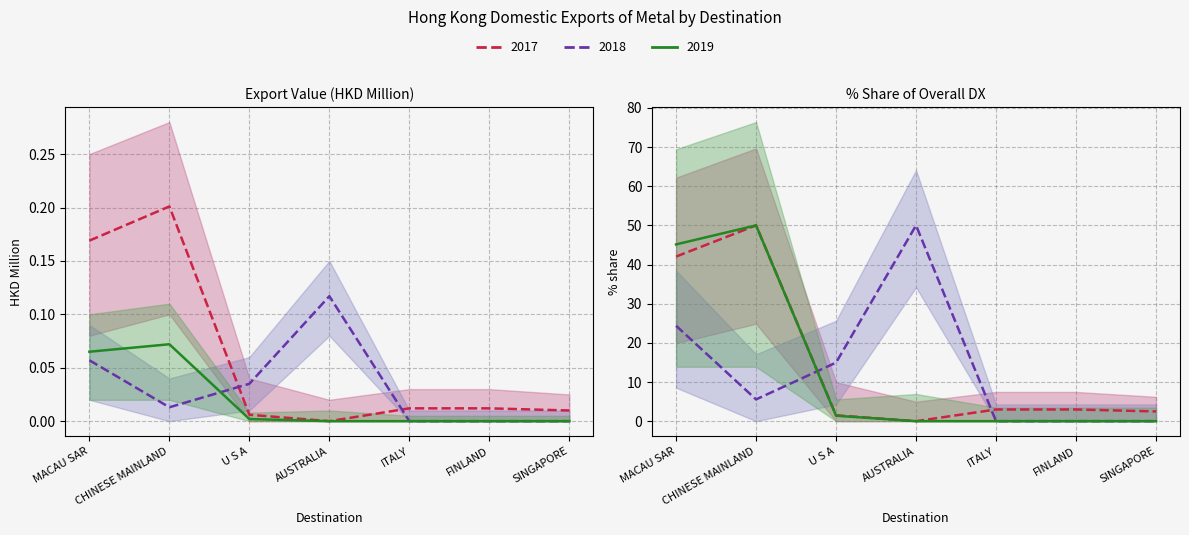

What is the greatest value displayed?

0.2